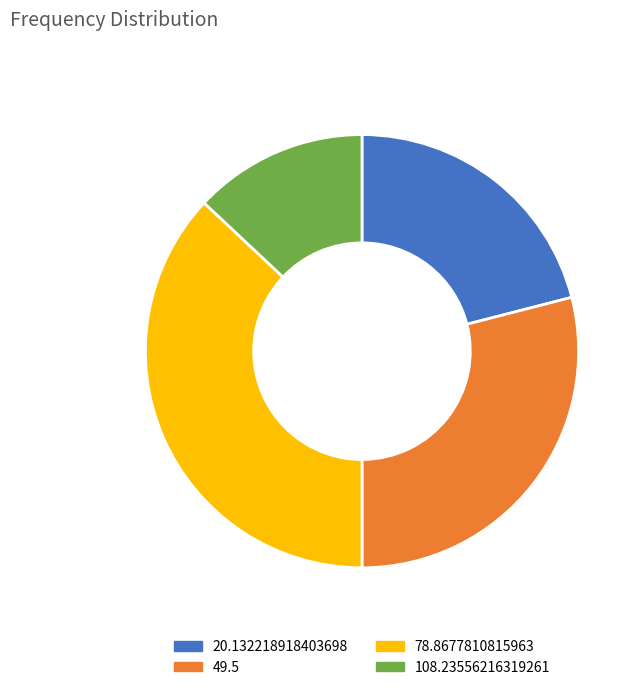

Which category has the smallest portion of the pie?

108.23556216319261